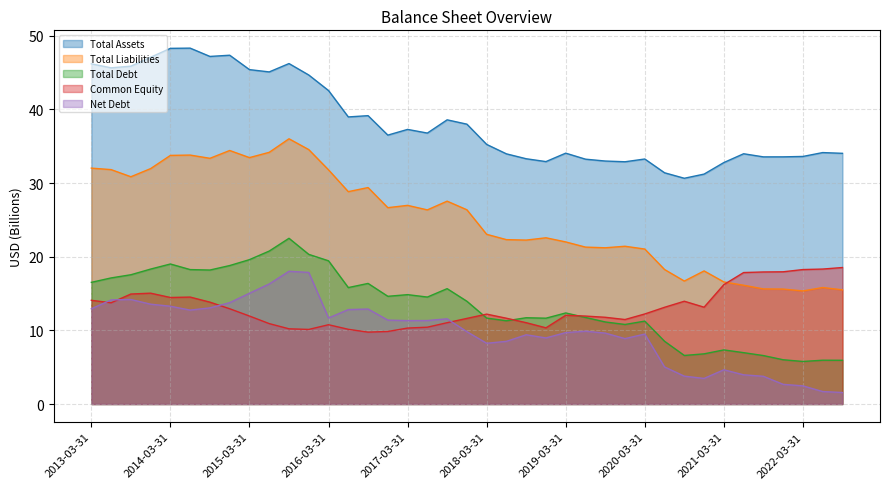

How many data points does each series have?

39